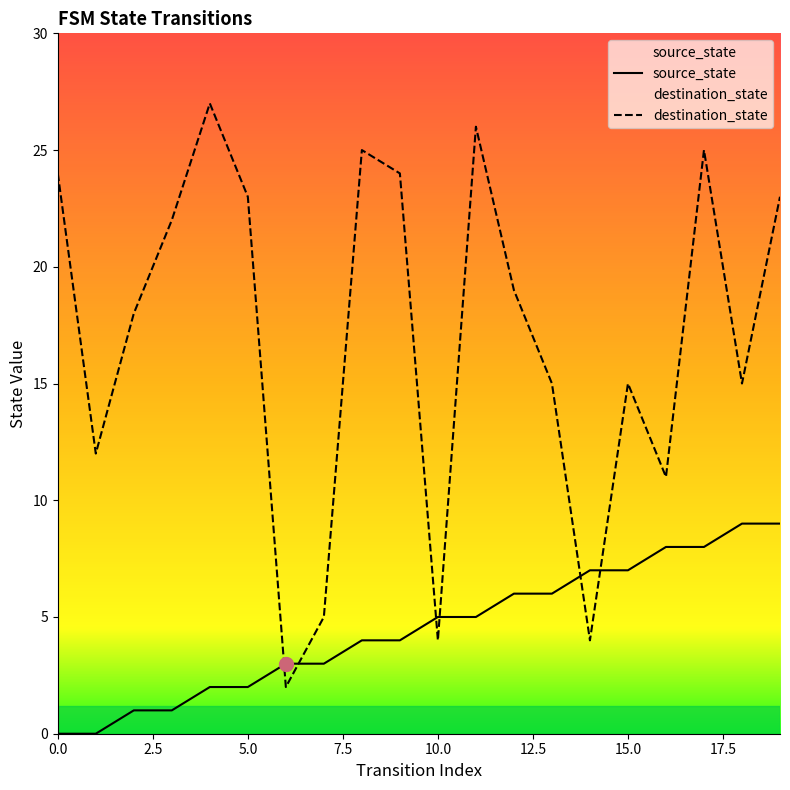

Where is destination_state nearest to the value 14?

13